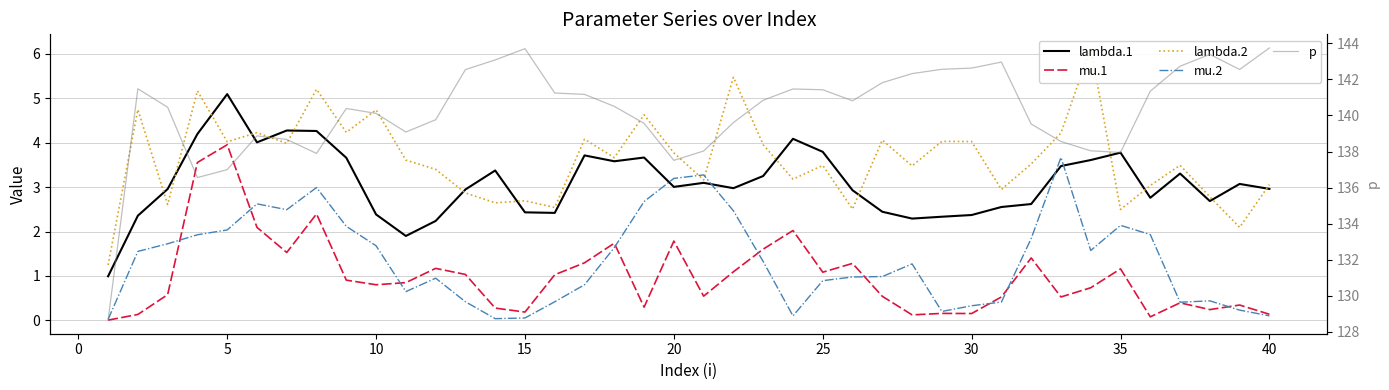

How many values in the mu.2 series are below 1?

19